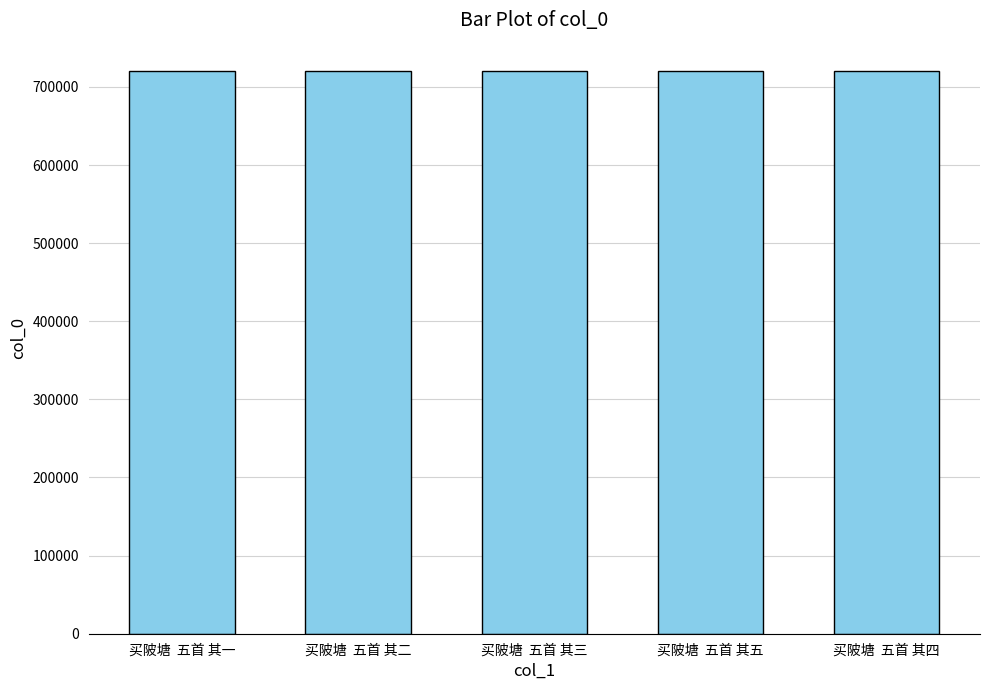

What is the label of the 2nd bar from the left?

买陂塘  五首 其二